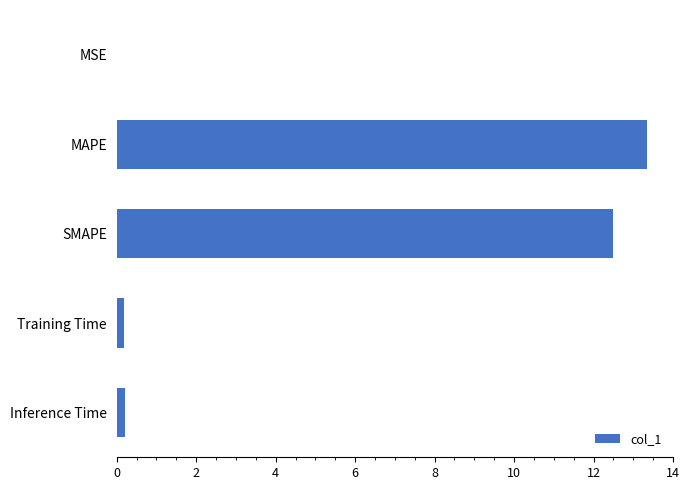

The chart shows a value of 13.3 at MAPE. True or false?

True